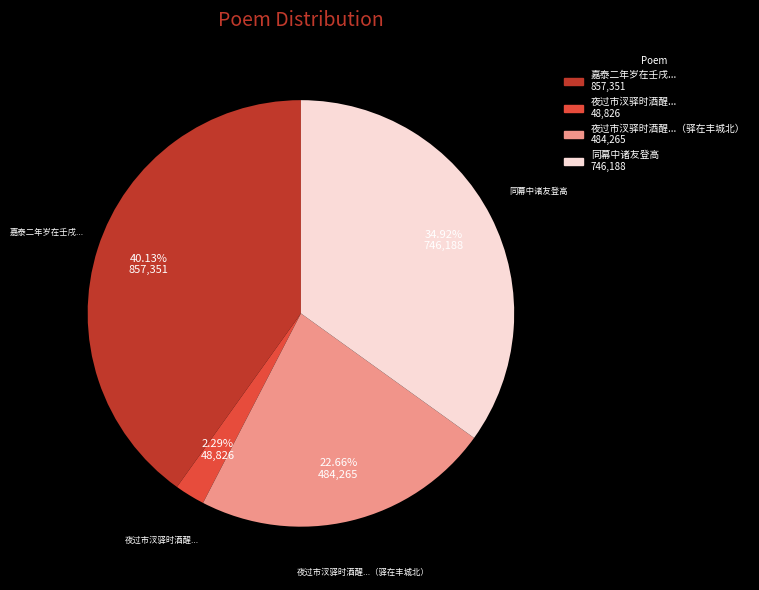

What is the largest slice in the pie chart?

嘉泰二年岁在壬戌...